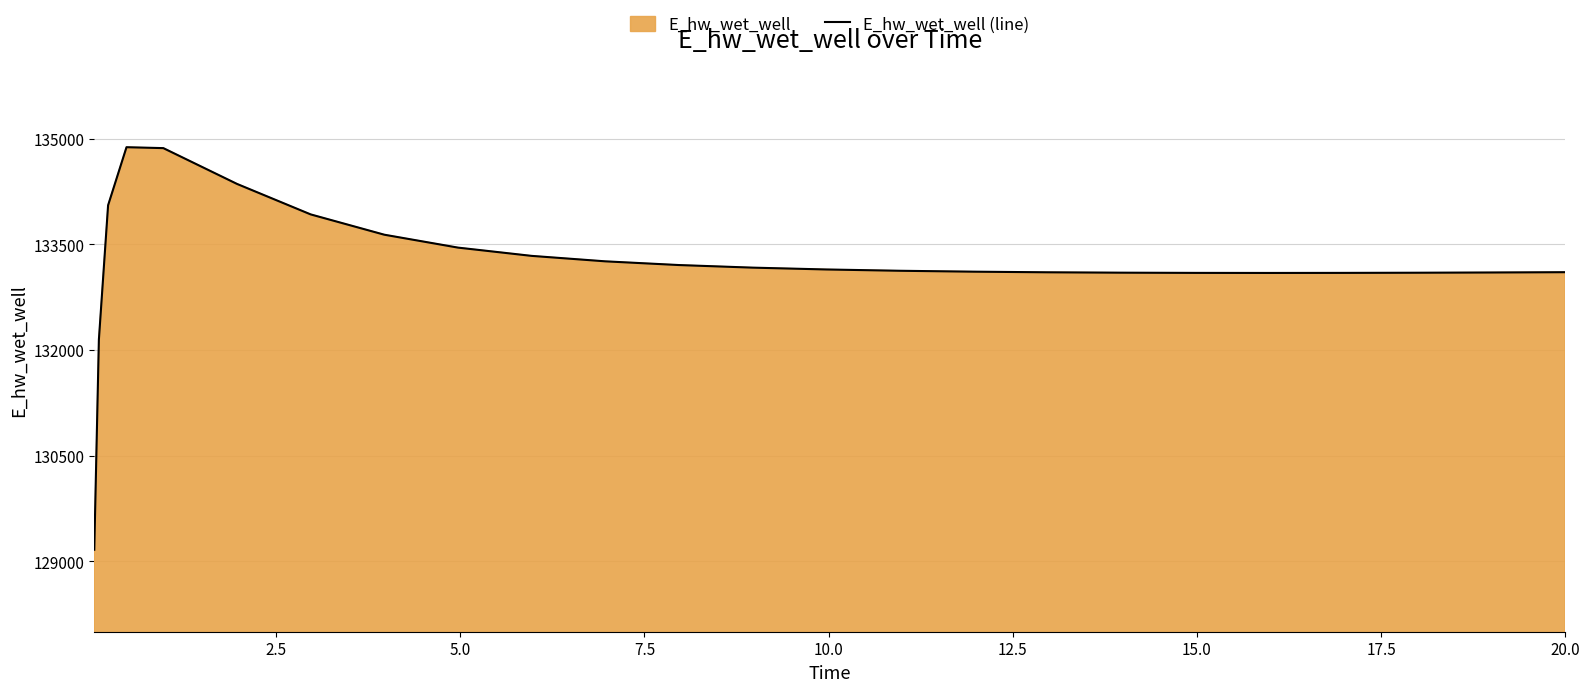

What is the value of the 16th point from the left?

133112.6